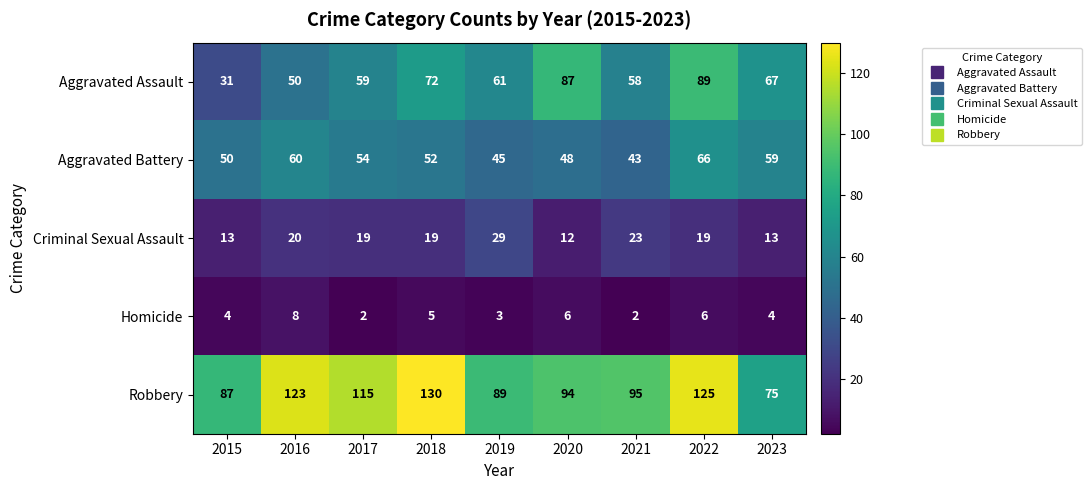

How many data points does each series have?

9